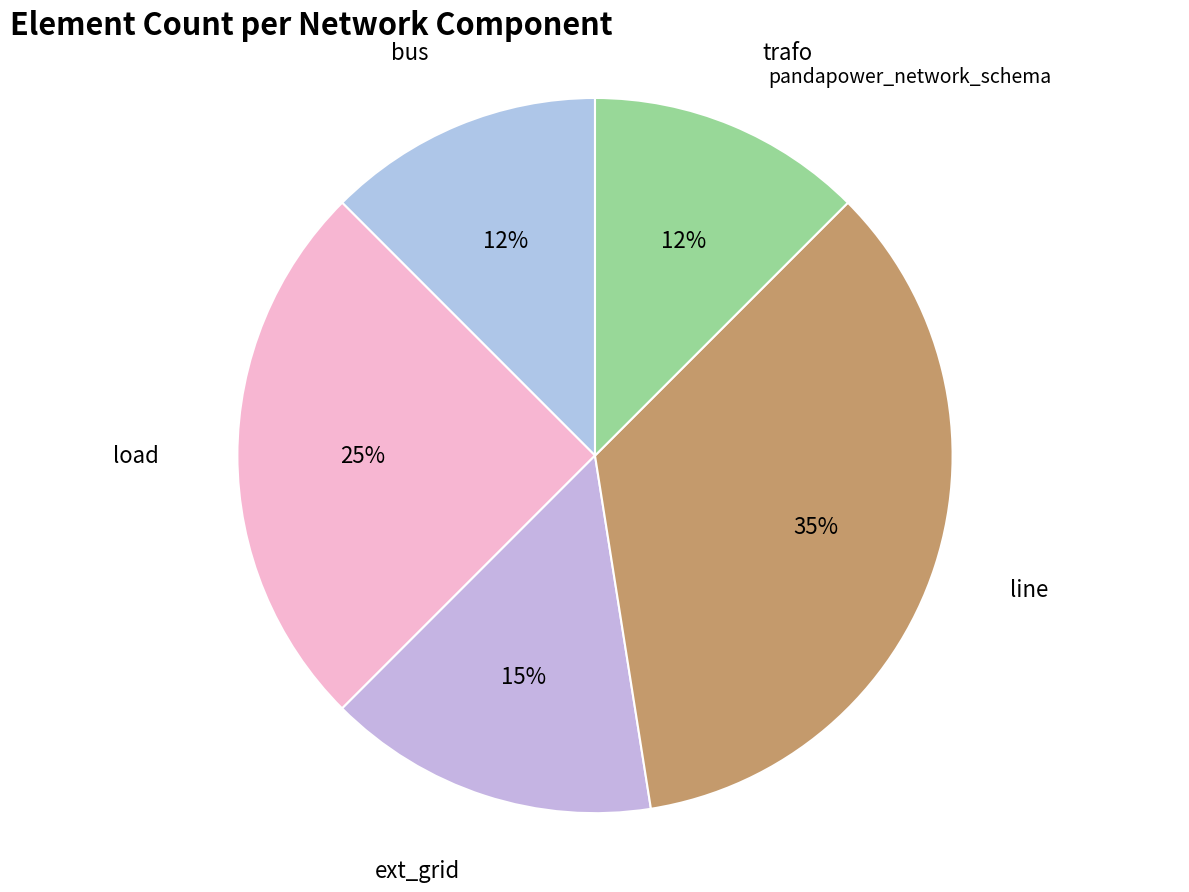

Does load represent more than half of the total?

No